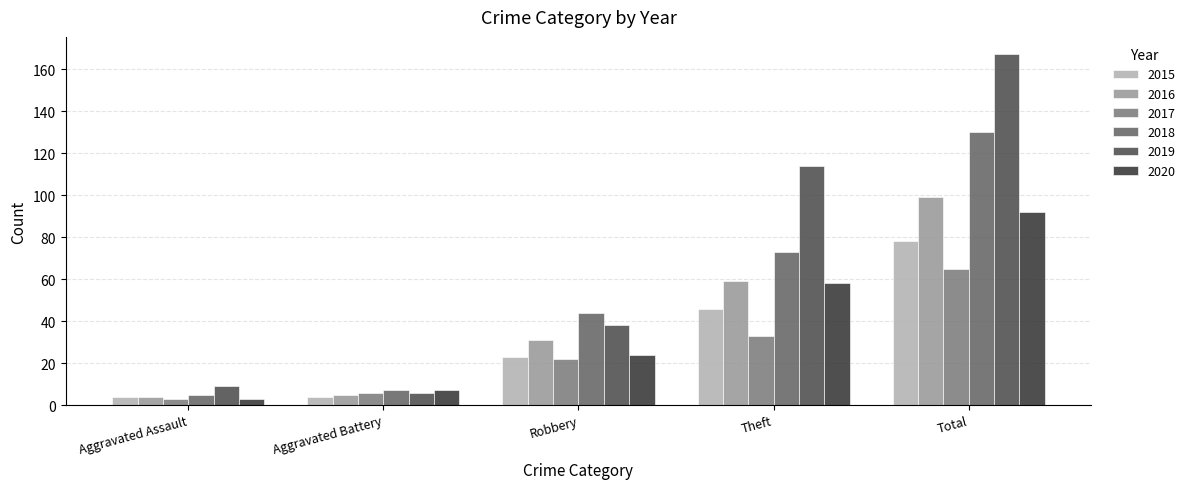

What is the minimum value shown in the chart?

3